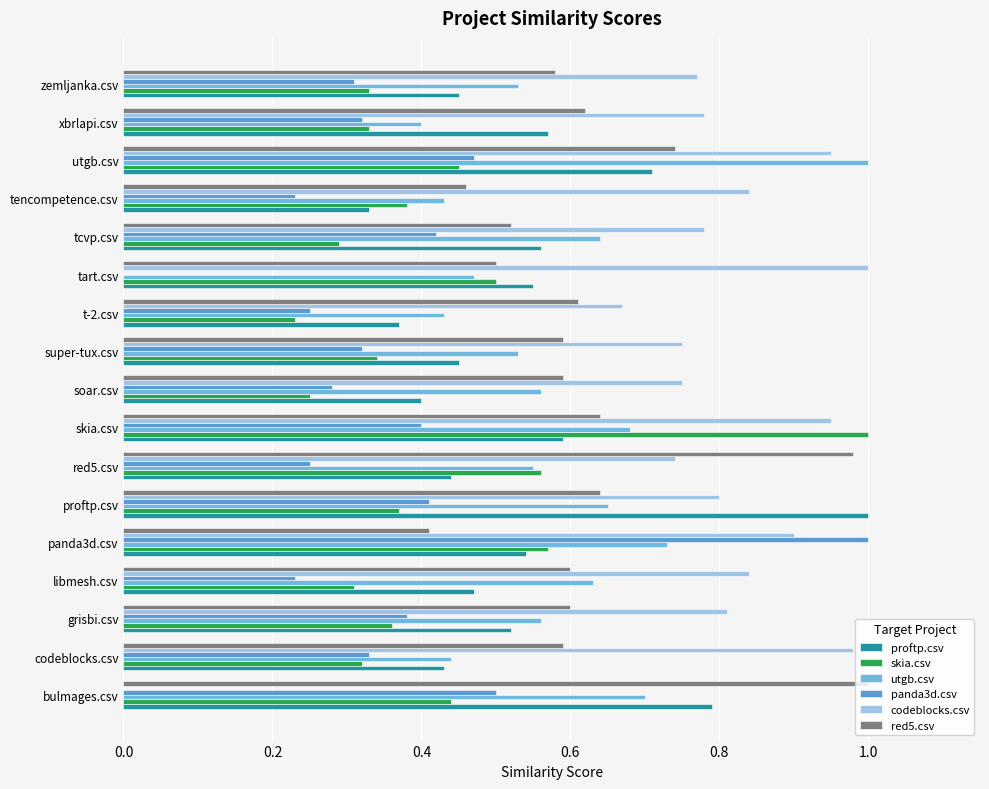

Which series has the largest range (max minus min)?

panda3d.csv